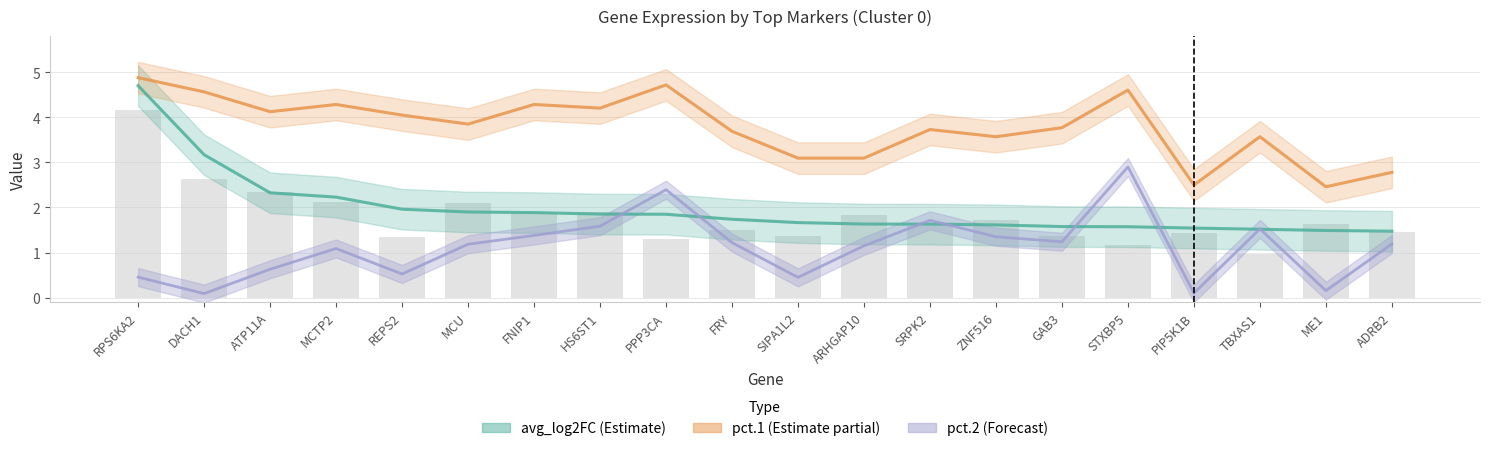

Reading left to right, extract all data points from this chart.

avg_log2FC (Estimate): RPS6KA2=4.7	DACH1=3.2	ATP11A=2.3	MCTP2=2.2	REPS2=2.0	MCU=1.9	FNIP1=1.9	HS6ST1=1.9	PPP3CA=1.9	FRY=1.7	SIPA1L2=1.7	ARHGAP10=1.6	SRPK2=1.6	ZNF516=1.6	GAB3=1.6	STXBP5=1.6	PIP5K1B=1.5	TBXAS1=1.5	ME1=1.5	ADRB2=1.5
pct.1 × 5 (Estimate partial): RPS6KA2=4.9	DACH1=4.6	ATP11A=4.1	MCTP2=4.3	REPS2=4.1	MCU=3.9	FNIP1=4.3	HS6ST1=4.2	PPP3CA=4.7	FRY=3.7	SIPA1L2=3.1	ARHGAP10=3.1	SRPK2=3.7	ZNF516=3.6	GAB3=3.8	STXBP5=4.6	PIP5K1B=2.5	TBXAS1=3.6	ME1=2.5	ADRB2=2.8
pct.2 × 5 (Forecast): RPS6KA2=0.5	DACH1=0.1	ATP11A=0.6	MCTP2=1.1	REPS2=0.5	MCU=1.2	FNIP1=1.4	HS6ST1=1.6	PPP3CA=2.4	FRY=1.2	SIPA1L2=0.4	ARHGAP10=1.2	SRPK2=1.7	ZNF516=1.4	GAB3=1.2	STXBP5=2.9	PIP5K1B=0.1	TBXAS1=1.5	ME1=0.2	ADRB2=1.2